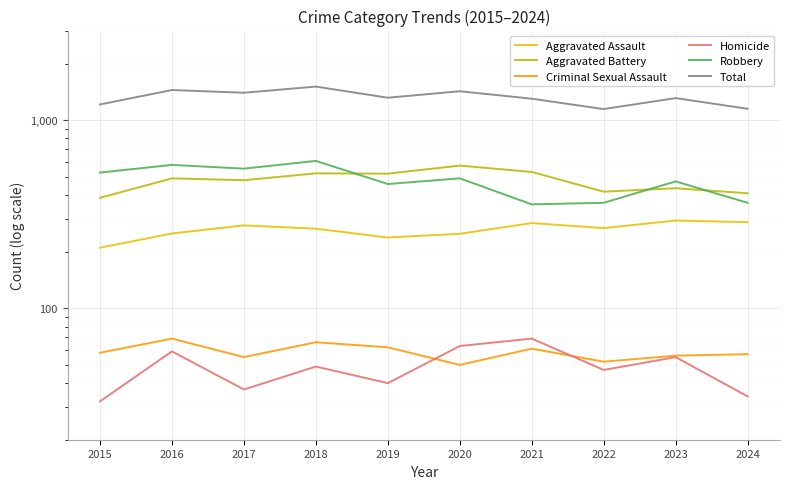

Which series changed the most between 2015 and 2021?

Robbery